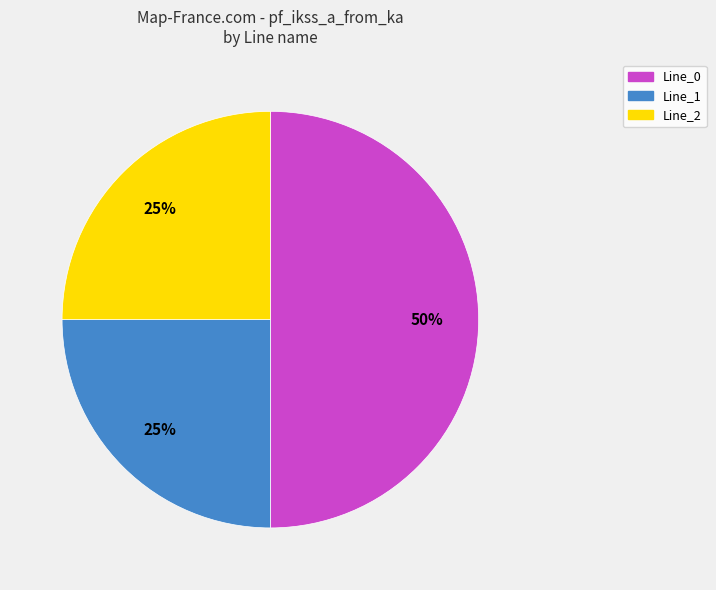

To the nearest percent, what is the difference between the largest and smallest slice percentages?

25%